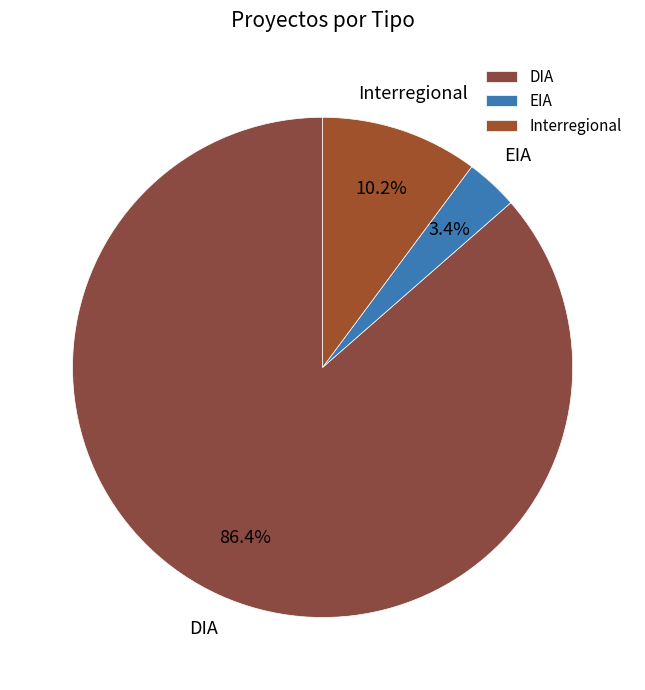

Count the number of slices in the pie.

3